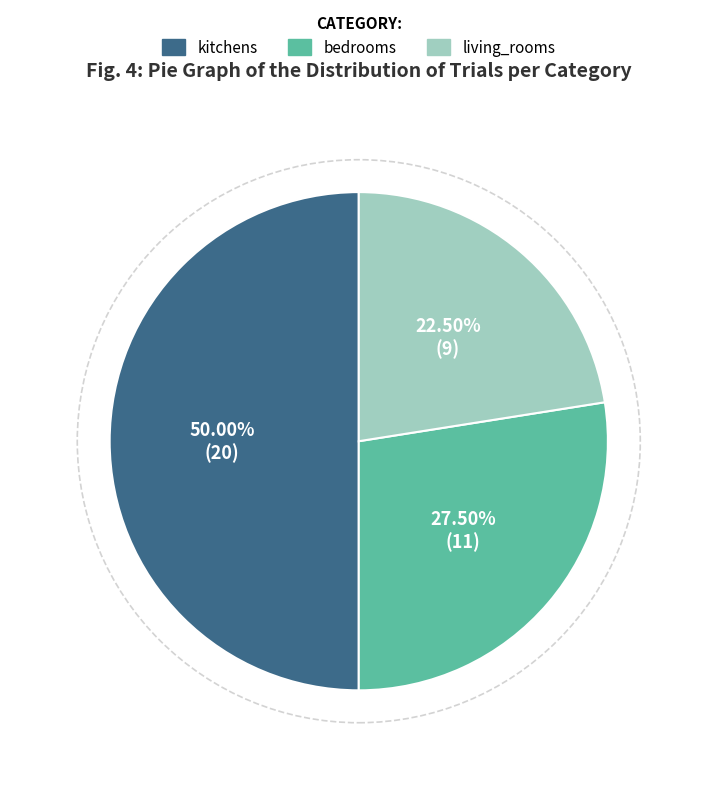

Rank the categories by value from lowest to highest.

living_rooms, bedrooms, kitchens